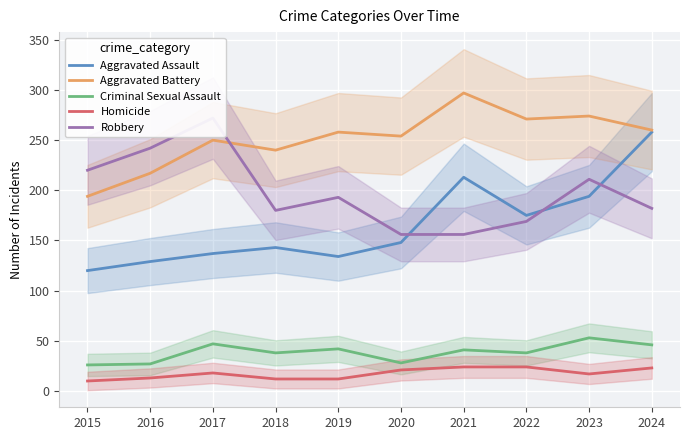

At which label does Robbery reach its minimum?

2020